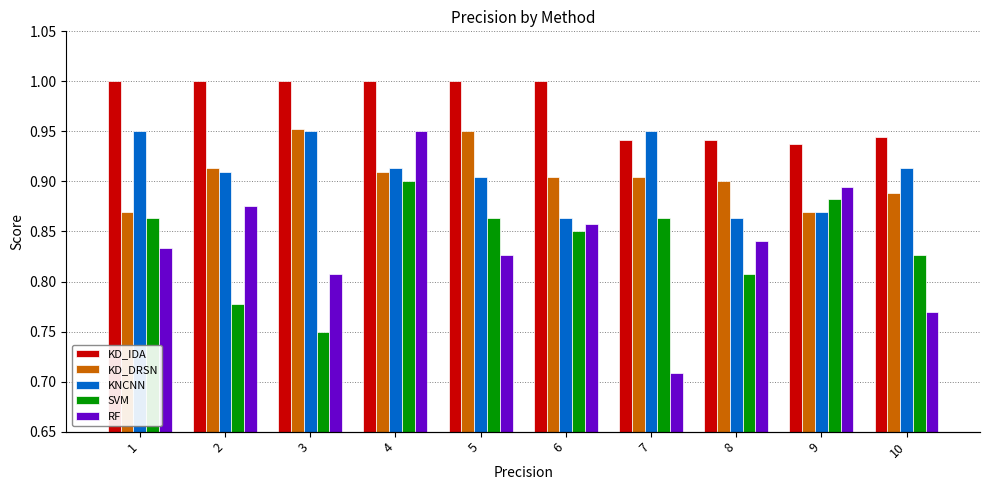

At which category is the sum across all series the highest?

4